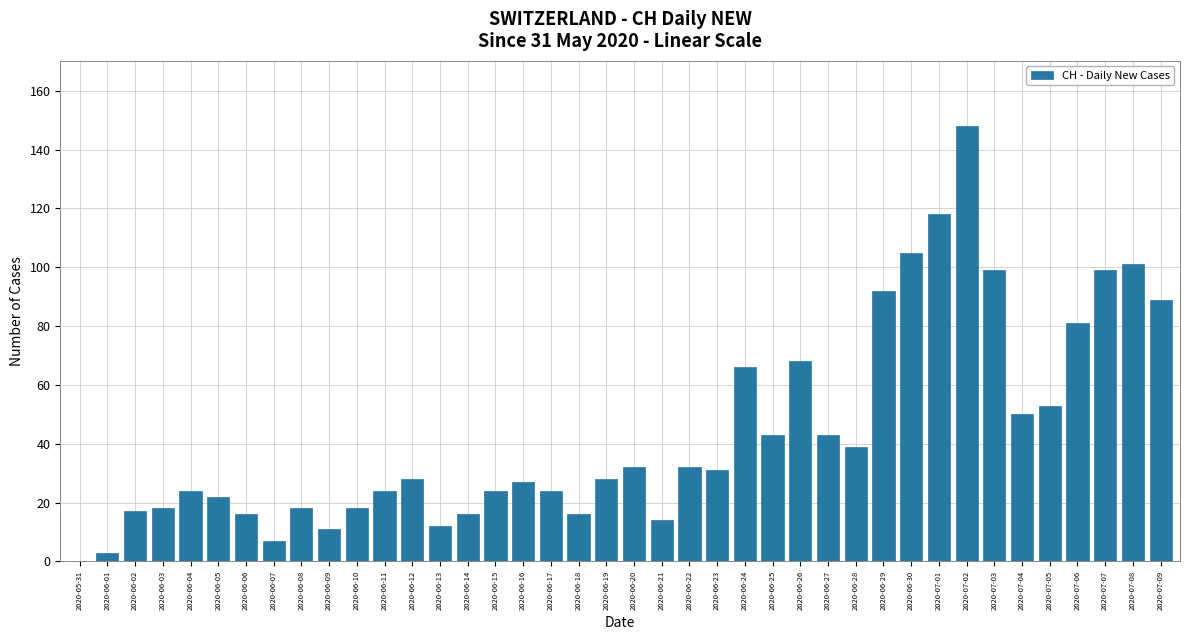

Is it true that the value at 2020-07-03 is 99?

True